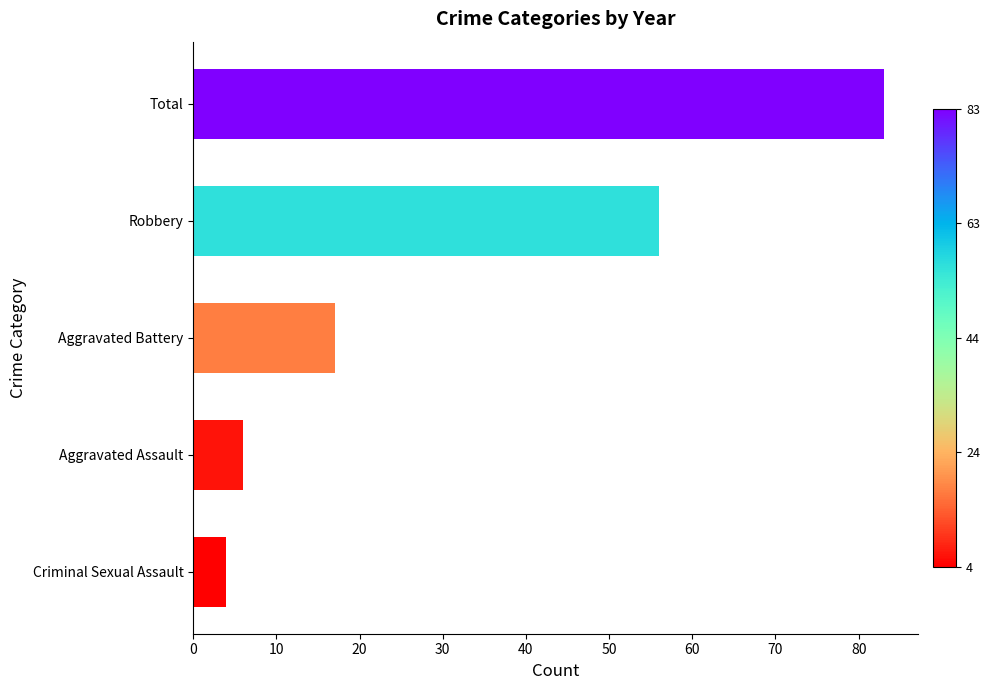

Reading bottom to top, list all the values displayed in this chart.

Criminal Sexual Assault=4	Aggravated Assault=6	Aggravated Battery=17	Robbery=56	Total=83